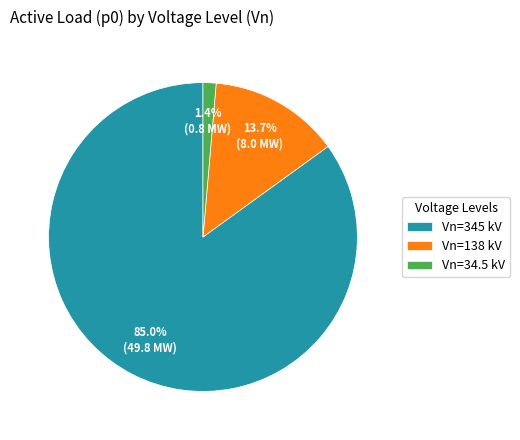

What is the smallest slice in the pie chart?

Vn=34.5 kV